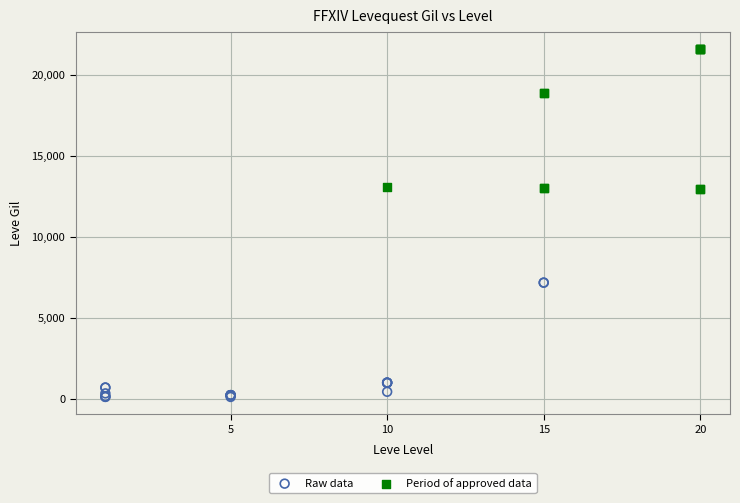

Which series has the widest spread of Y values?

Period of approved data